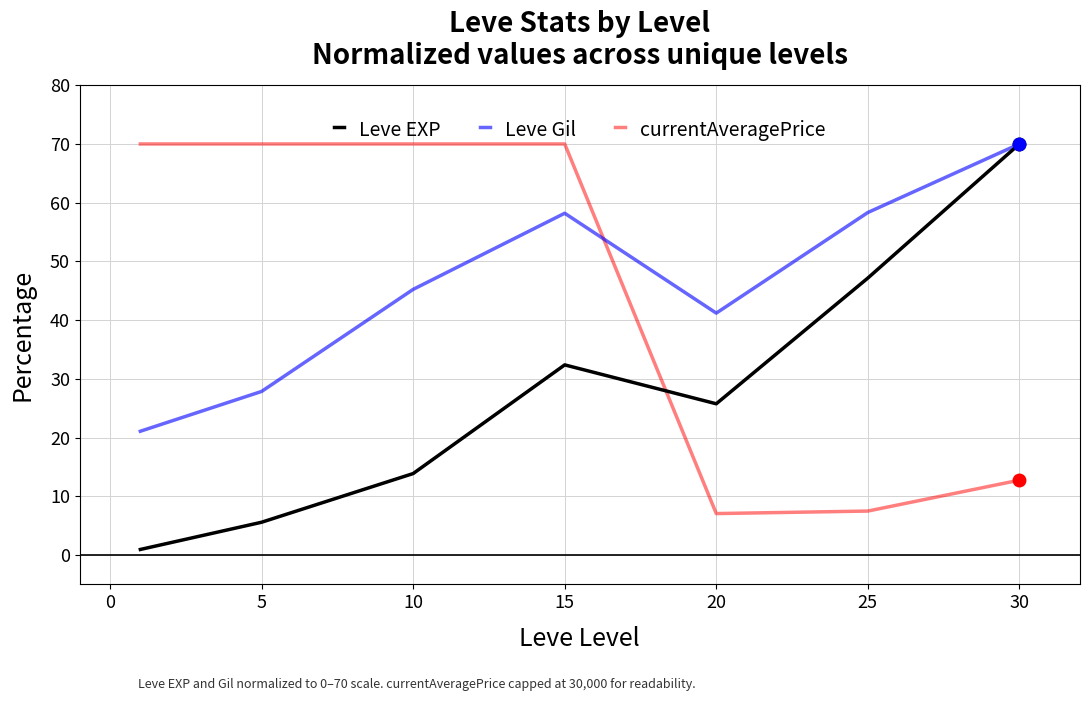

What is the greatest value displayed?

70.0